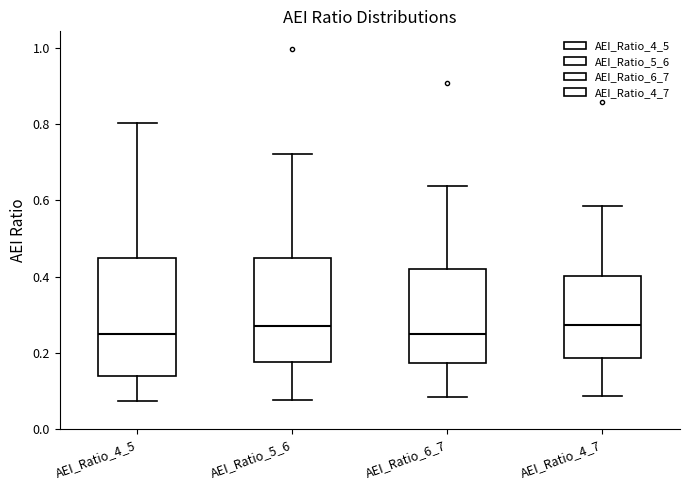

Which box is the tallest, from its lower edge to its upper edge?

AEI_Ratio_4_5